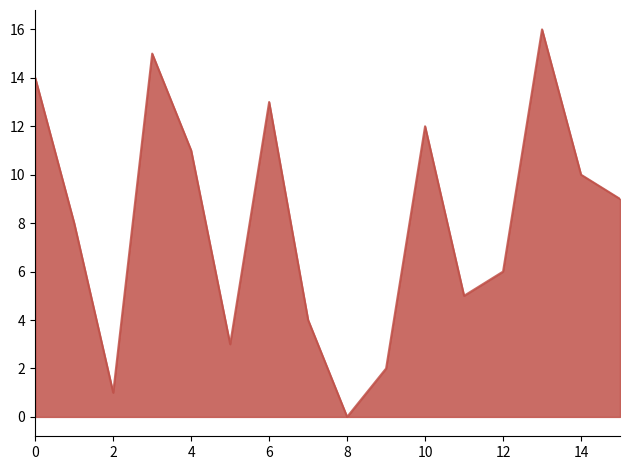

True or false: there are more than 1 points higher than both neighbors.

True